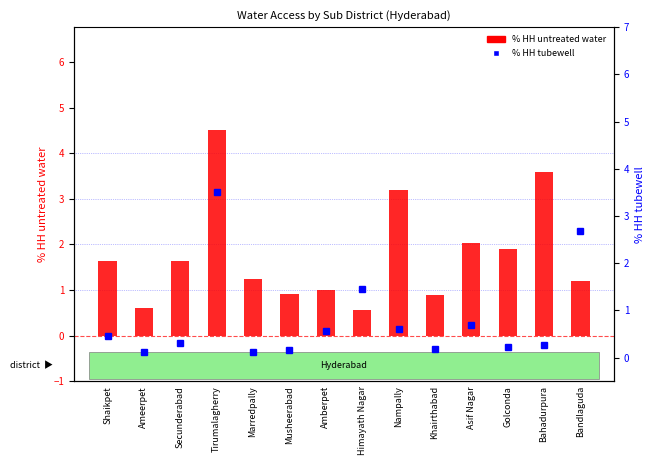

What position from the left is Shaikpet?

1